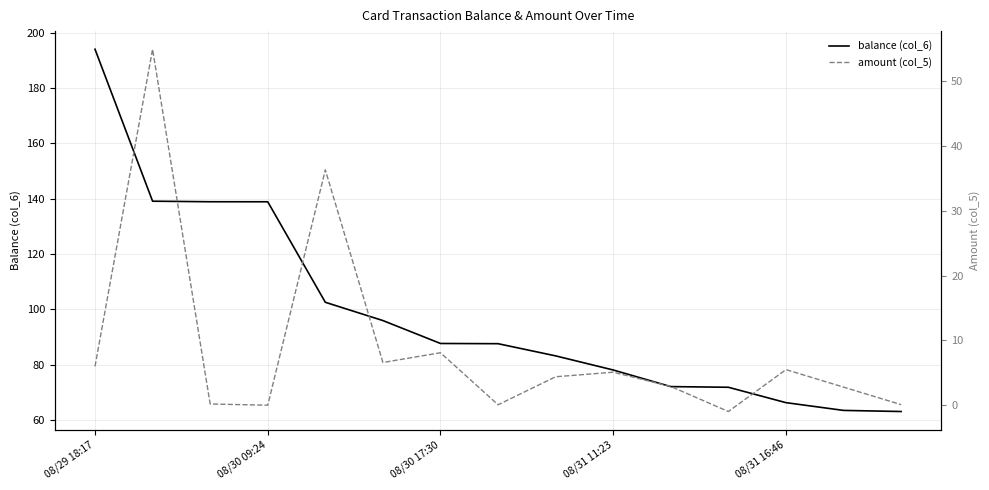

Is it true that balance (col_6) equals 194.0 at 08/29 18:17?

True